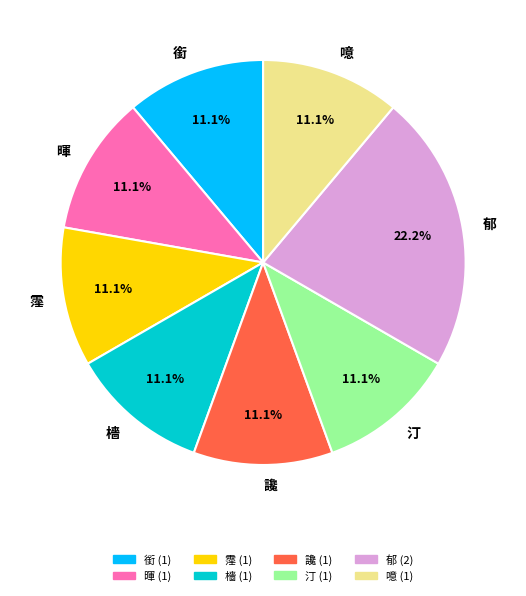

To the nearest percent, what percentage of the pie is 暉?

11%